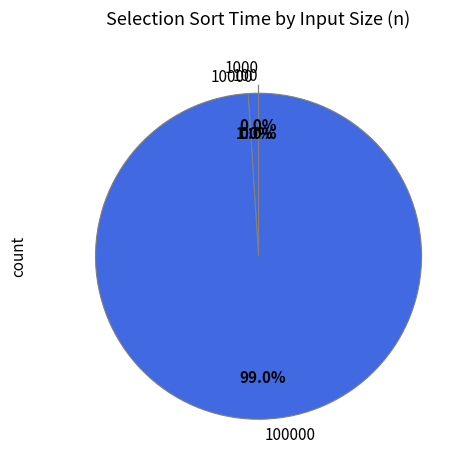

Is there any slice that represents more than half of the pie?

Yes